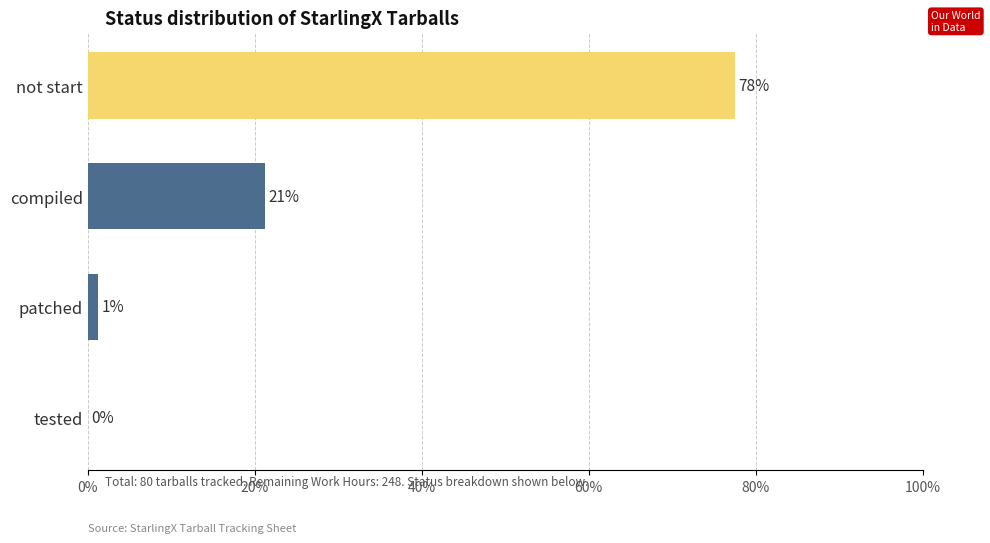

How many distinct data groups are displayed?

1